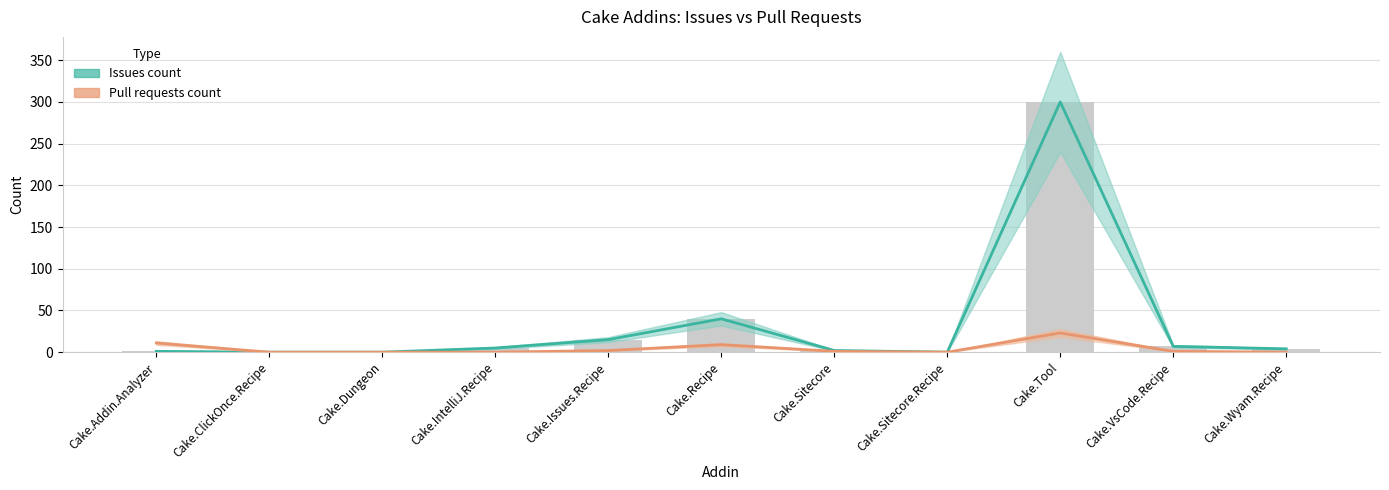

How many distinct data groups are displayed?

2